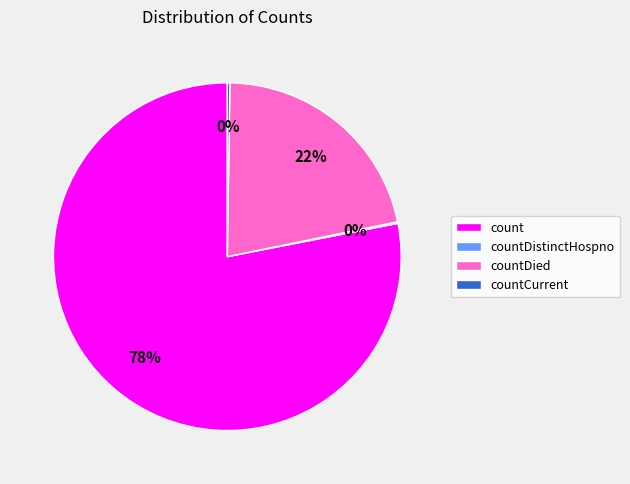

Is the sum of countDied and count greater than half?

Yes